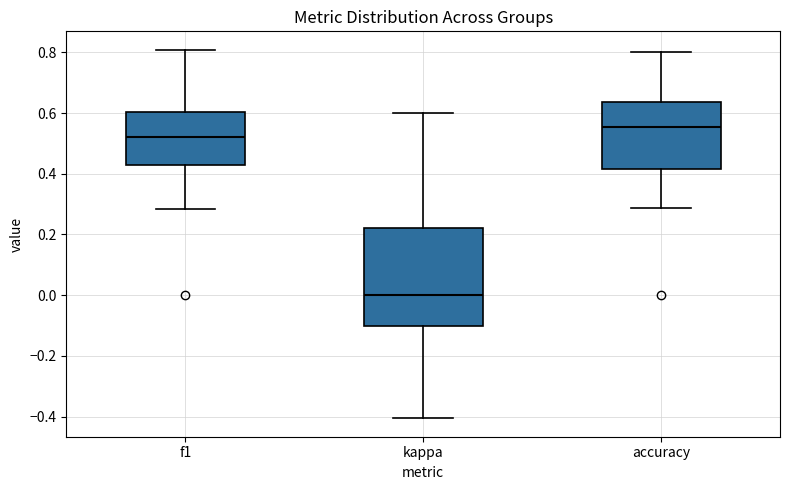

Where does the lower whisker of the box for accuracy end on the y-axis? The values are not printed on the chart, so give them approximately, as read against the axis.

0.28